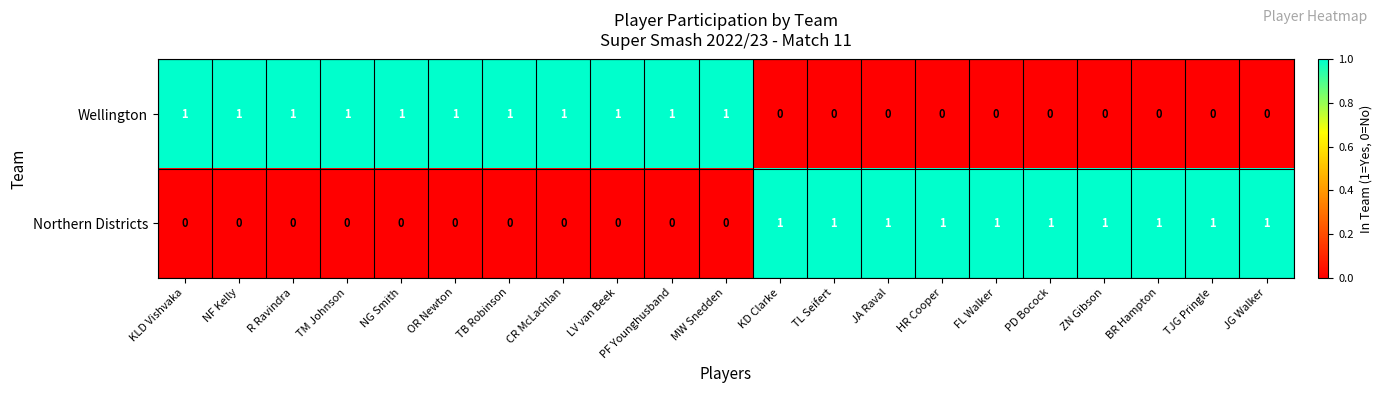

The value of Wellington at MW Snedden is 2. True or false?

False